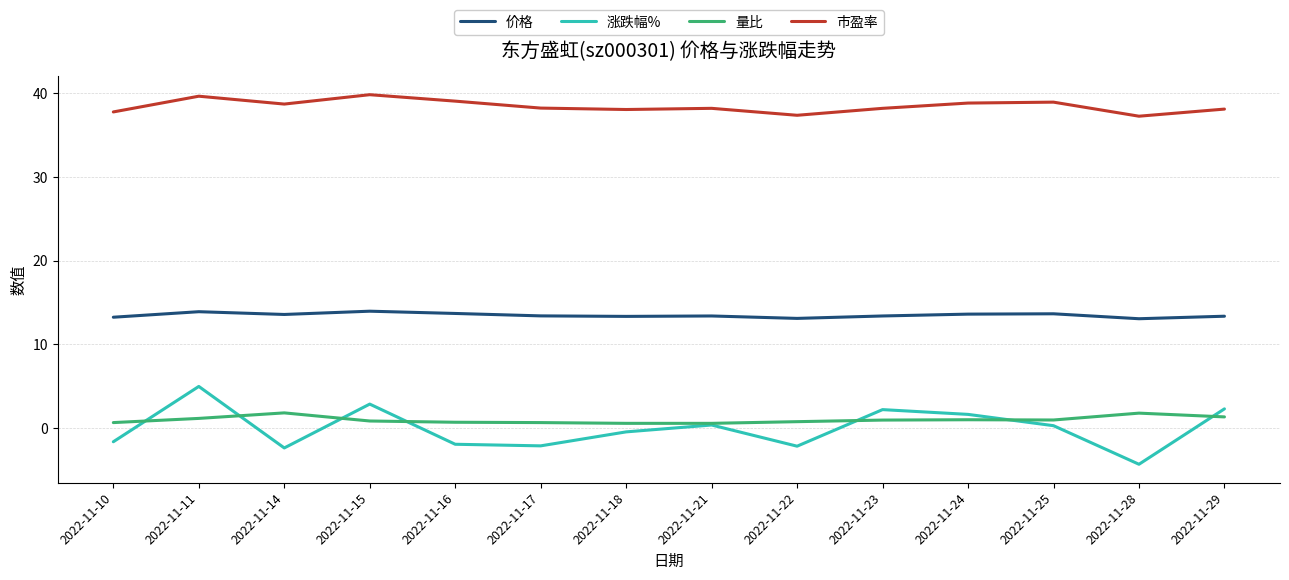

At 2022-11-14, list the series in order from smallest to largest.

涨跌幅%, 量比, 价格, 市盈率